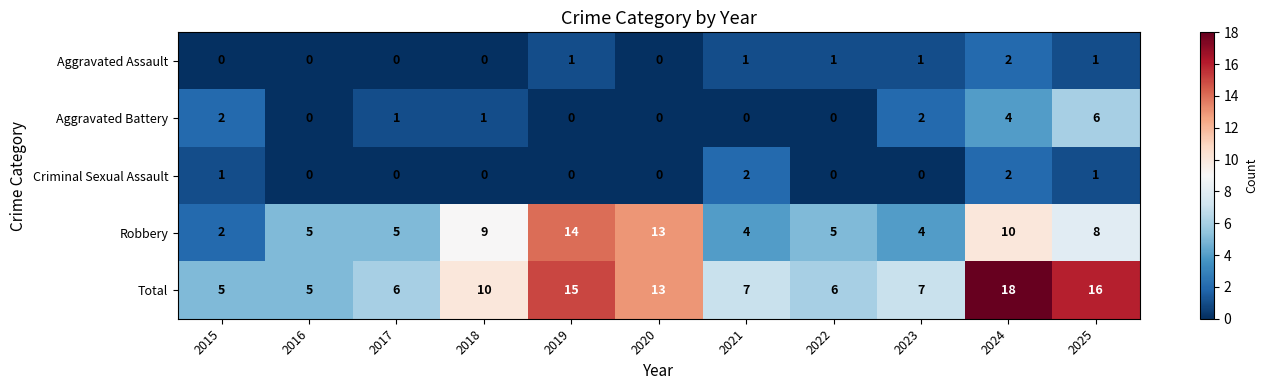

Which series has the largest total across all categories?

Total